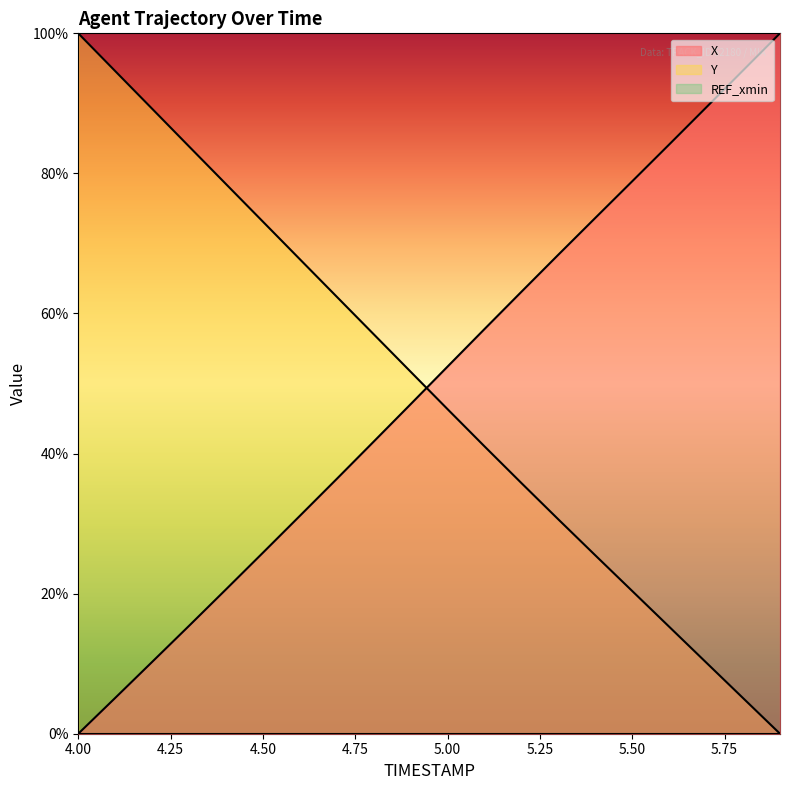

How many data points in X are less than 52?

10